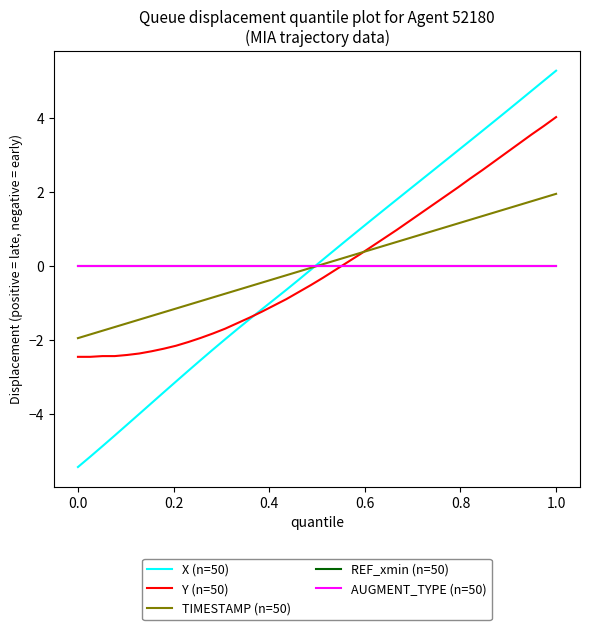

Which series has the widest spread of values?

X (n=50)